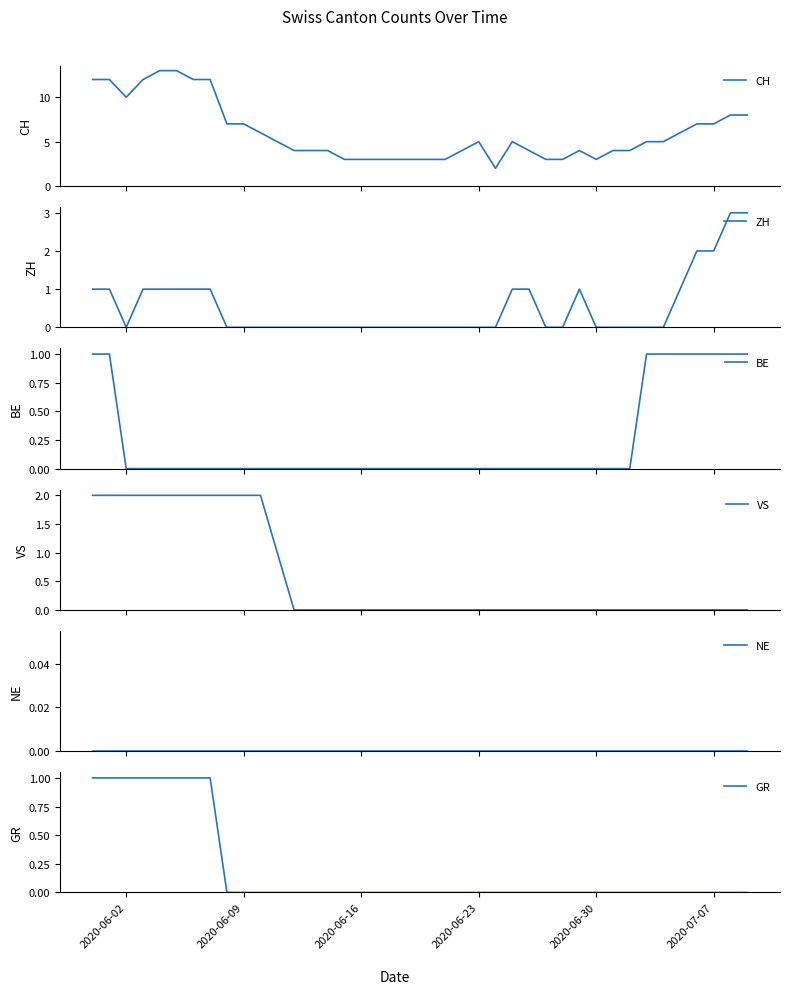

True or false: ZH and VS intersect in this chart.

False